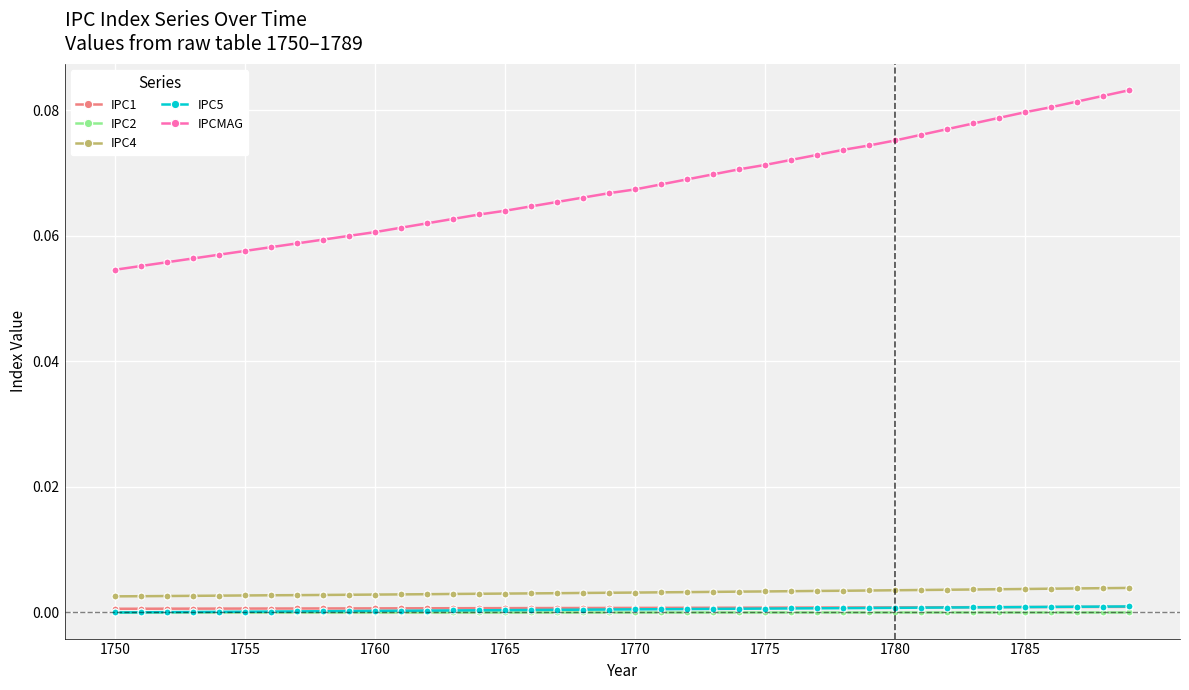

Which series has the largest total across all categories?

IPCMAG